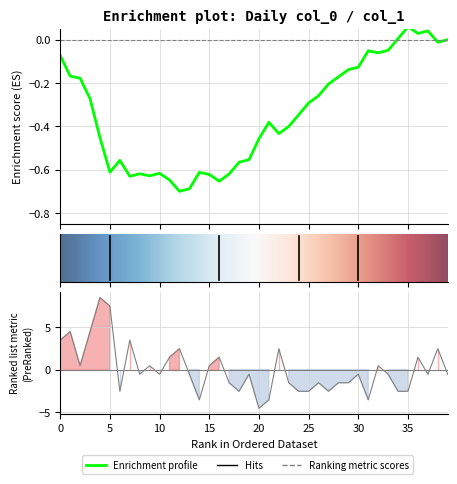

What is the label of the 17th point from the left?

16